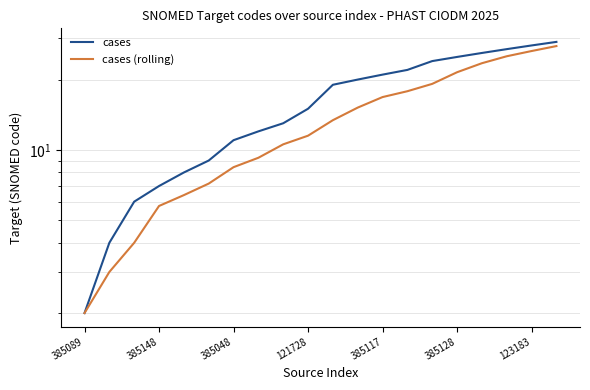

List the labels in order of cases (rolling) value, smallest first.

385089, 385148, 385048, 121728, 385117, 385128, 123183, 7, 8, 9, 10, 11, 12, 13, 14, 15, 16, 17, 18, 19